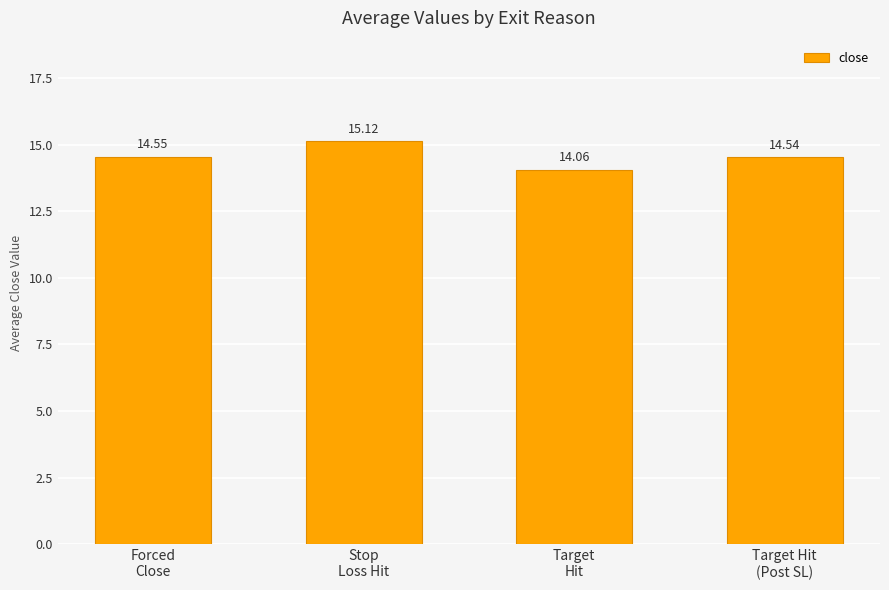

Does the chart contain stacked bars?

No